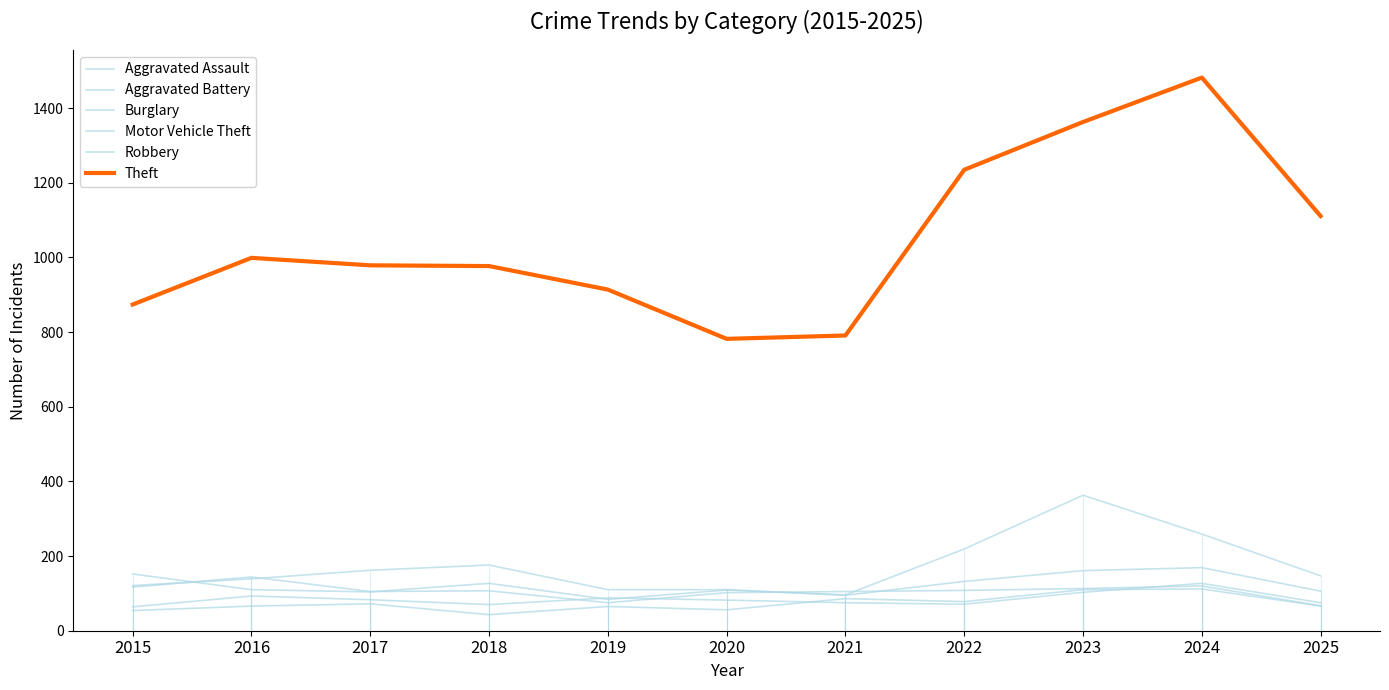

Reading left to right, list all the values displayed in this chart.

Aggravated Assault: 2015=54	2016=66	2017=72	2018=43	2019=65	2020=56	2021=86	2022=78	2023=110	2024=112	2025=66
Aggravated Battery: 2015=64	2016=93	2017=83	2018=70	2019=88	2020=82	2021=75	2022=71	2023=103	2024=127	2025=75
Burglary: 2015=121	2016=139	2017=162	2018=176	2019=110	2020=110	2021=95	2022=132	2023=161	2024=169	2025=106
Motor Vehicle Theft: 2015=152	2016=110	2017=104	2018=127	2019=84	2020=109	2021=96	2022=219	2023=363	2024=259	2025=147
Robbery: 2015=117	2016=144	2017=105	2018=107	2019=75	2020=102	2021=105	2022=108	2023=113	2024=120	2025=67
Theft: 2015=874	2016=999	2017=979	2018=977	2019=914	2020=782	2021=791	2022=1235	2023=1363	2024=1482	2025=1111